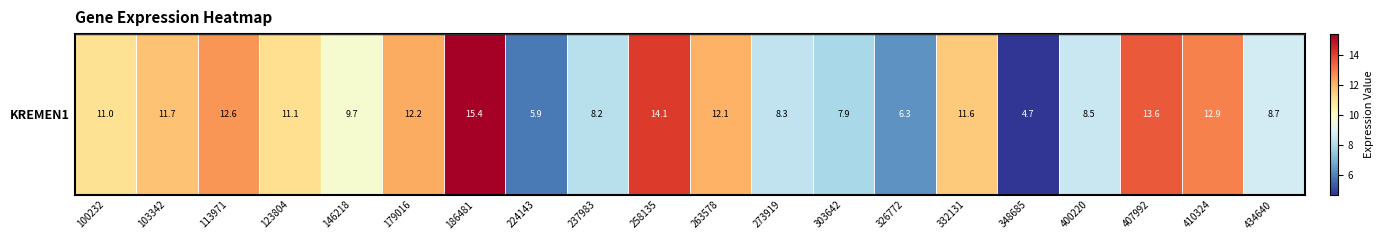

Reading right to left, transcribe all the data shown in this chart.

8.7	12.9	13.6	8.5	4.7	11.6	6.3	7.9	8.3	12.1	14.1	8.2	5.9	15.4	12.2	9.7	11.1	12.6	11.7	11.0